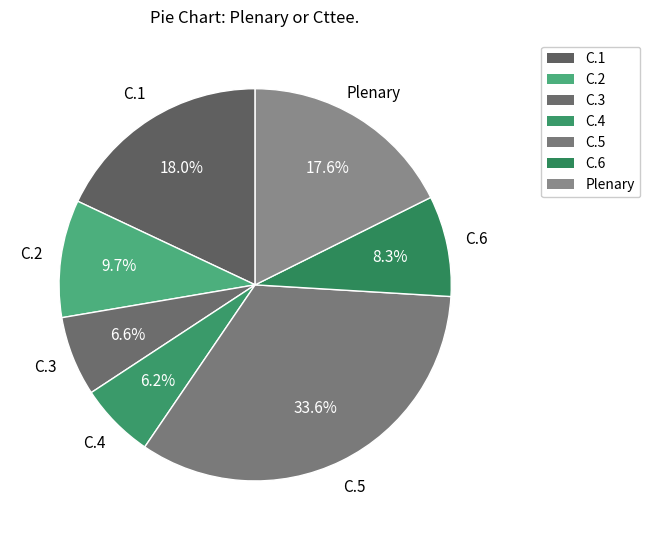

Rank the categories by value from lowest to highest.

C.4, C.3, C.6, C.2, Plenary, C.1, C.5